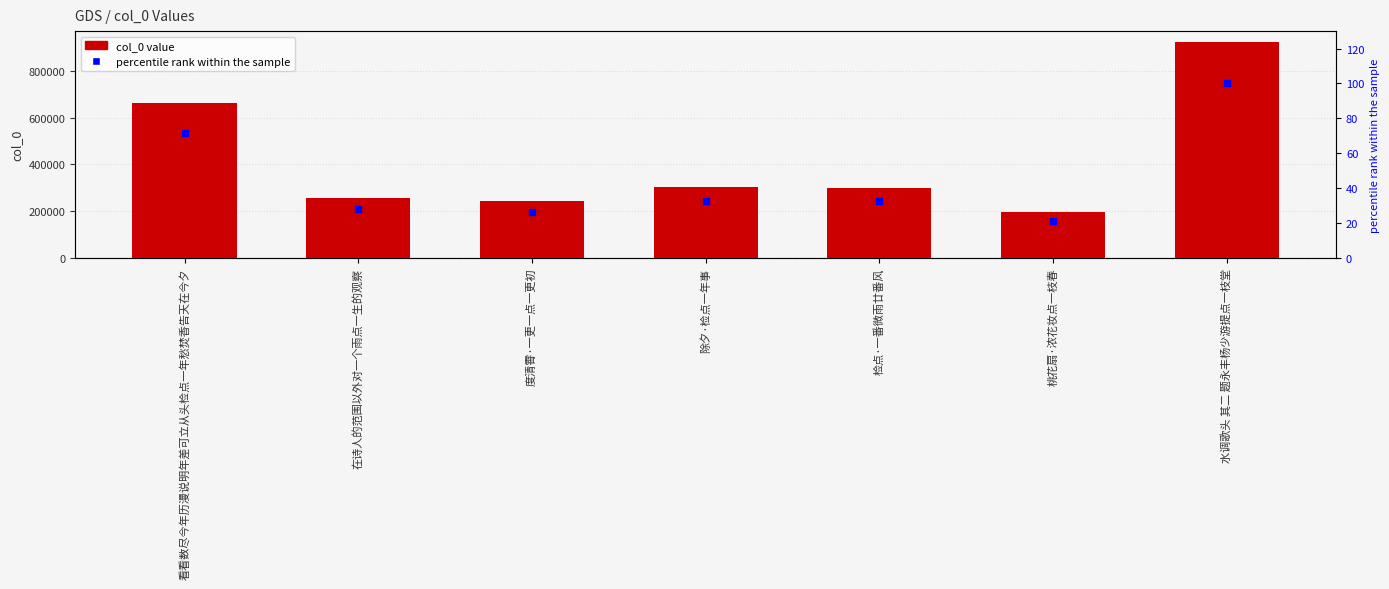

At how many categories does at least one series exceed 167016?

7